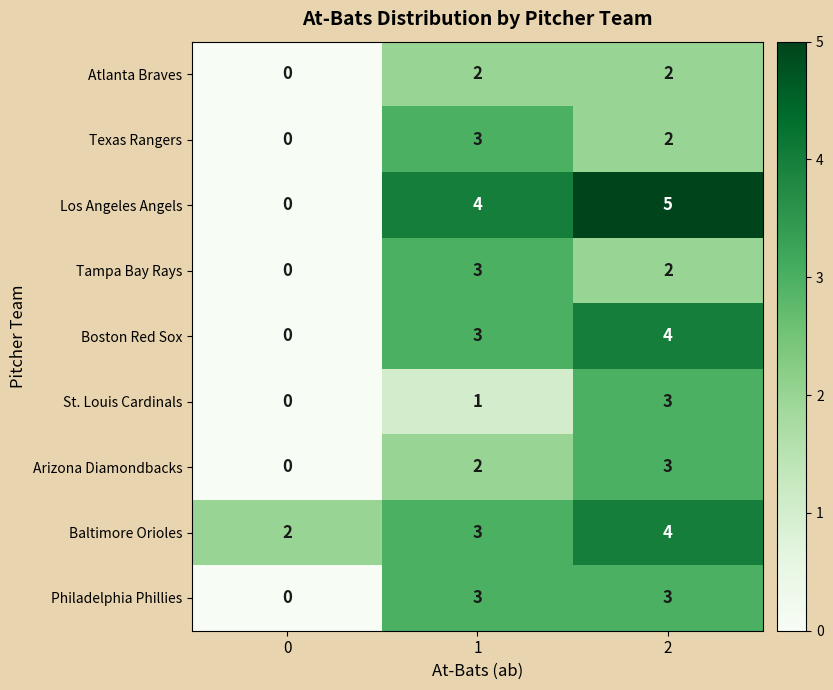

Between 1 and 2, which series saw the biggest shift?

St. Louis Cardinals